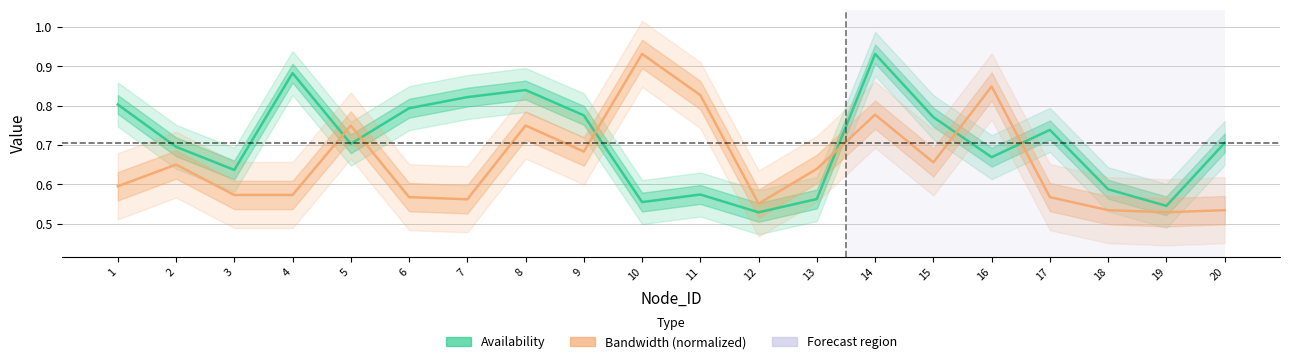

List the series in order of their overall mean, lowest first.

Bandwidth (normalized), Availability